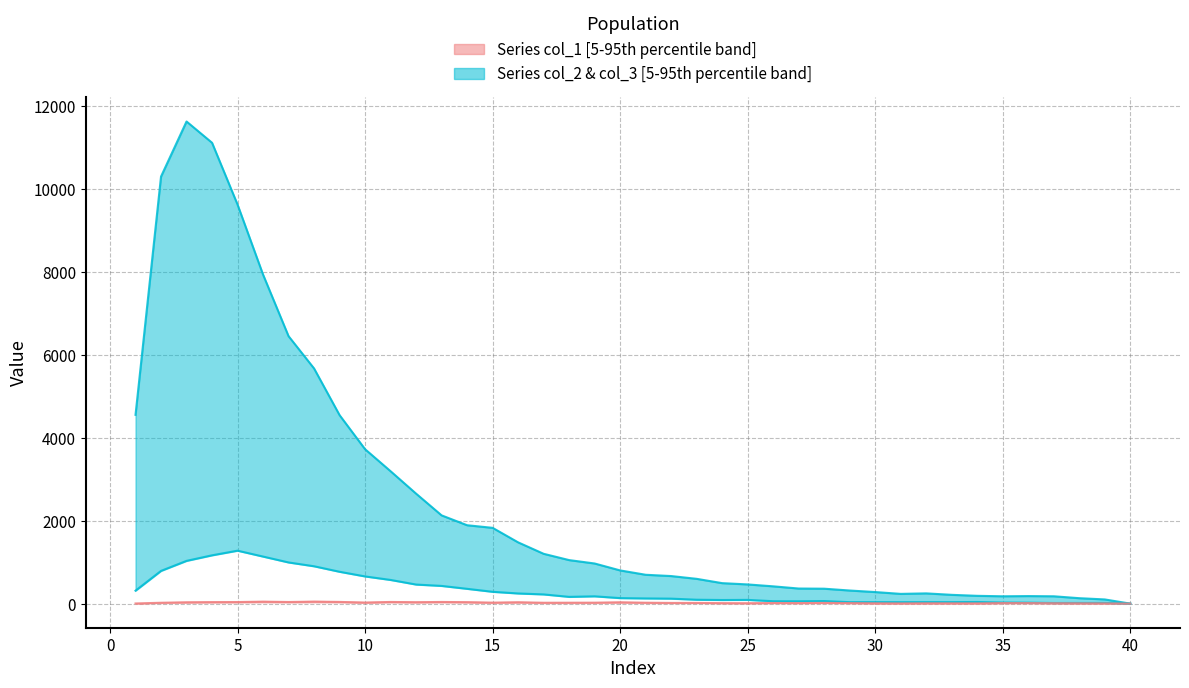

Which series has the largest total across all categories?

col_2